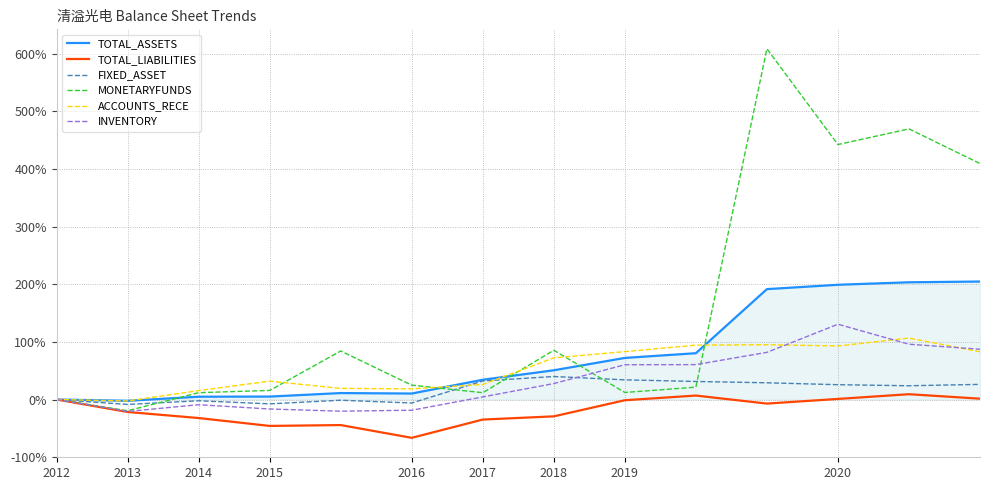

Which series has the largest total across all categories?

MONETARYFUNDS